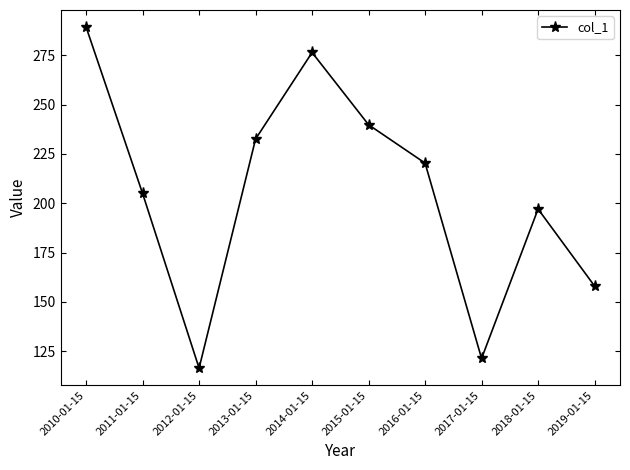

Between 2015-01-15 and 2012-01-15, which is larger?

2015-01-15